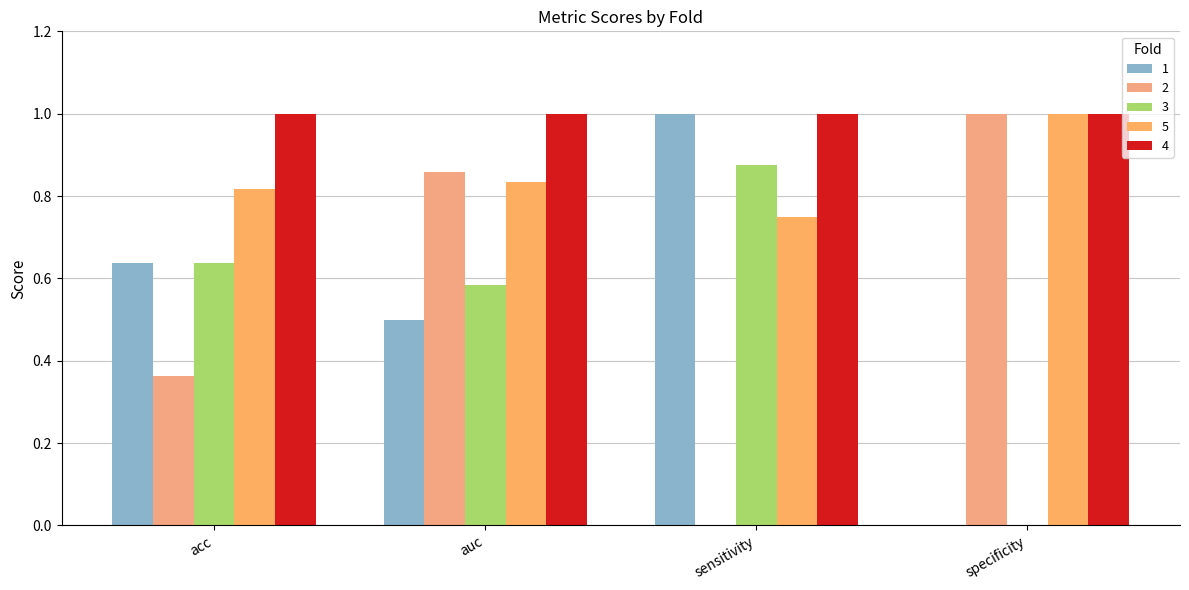

The value of 3 at auc is 0.1. True or false?

False